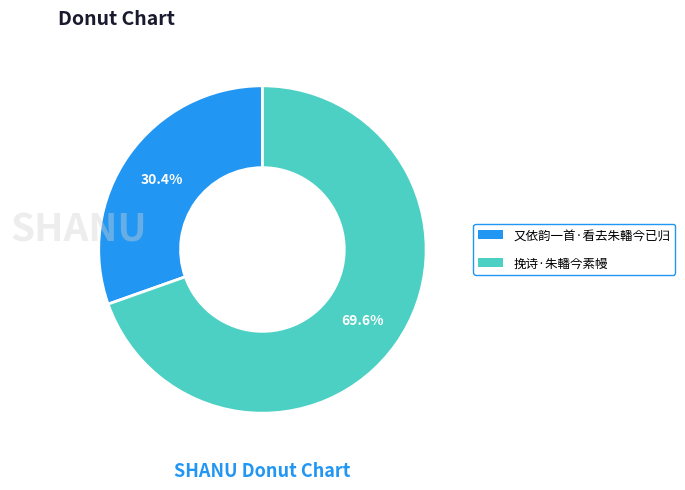

To the nearest percent, what portion does 挽诗·朱轓今素幔 represent?

70%